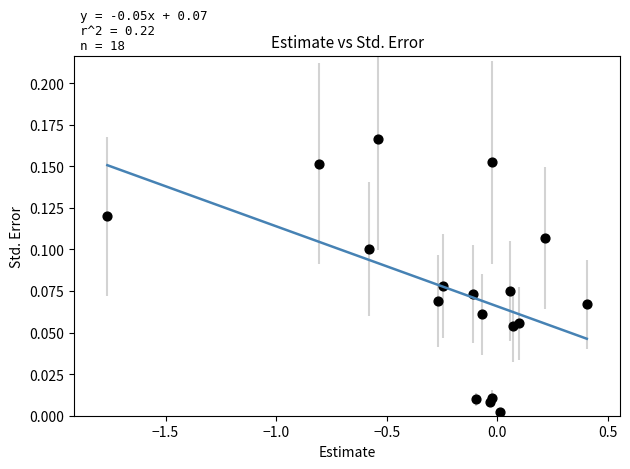

Count the number of points in this scatter plot.

18